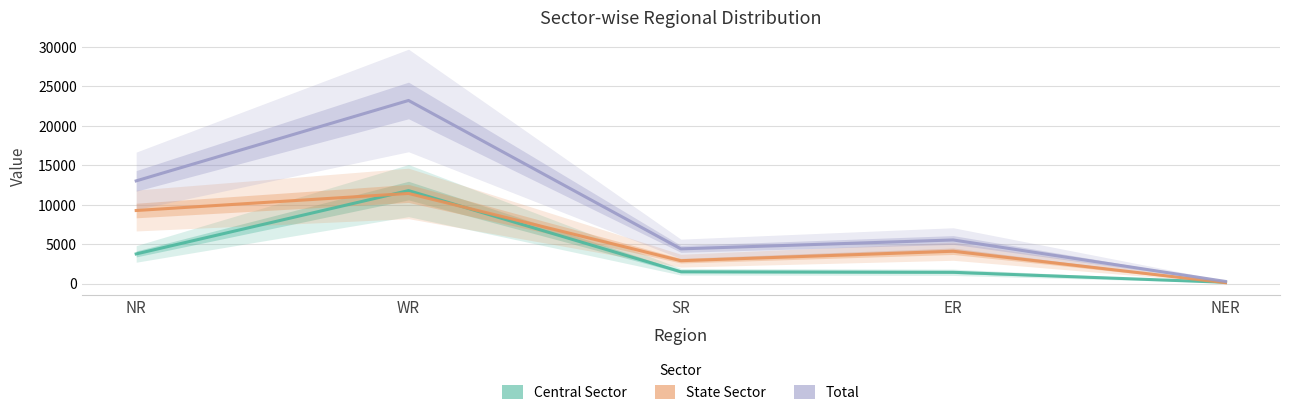

At which category is the sum across all series the highest?

WR